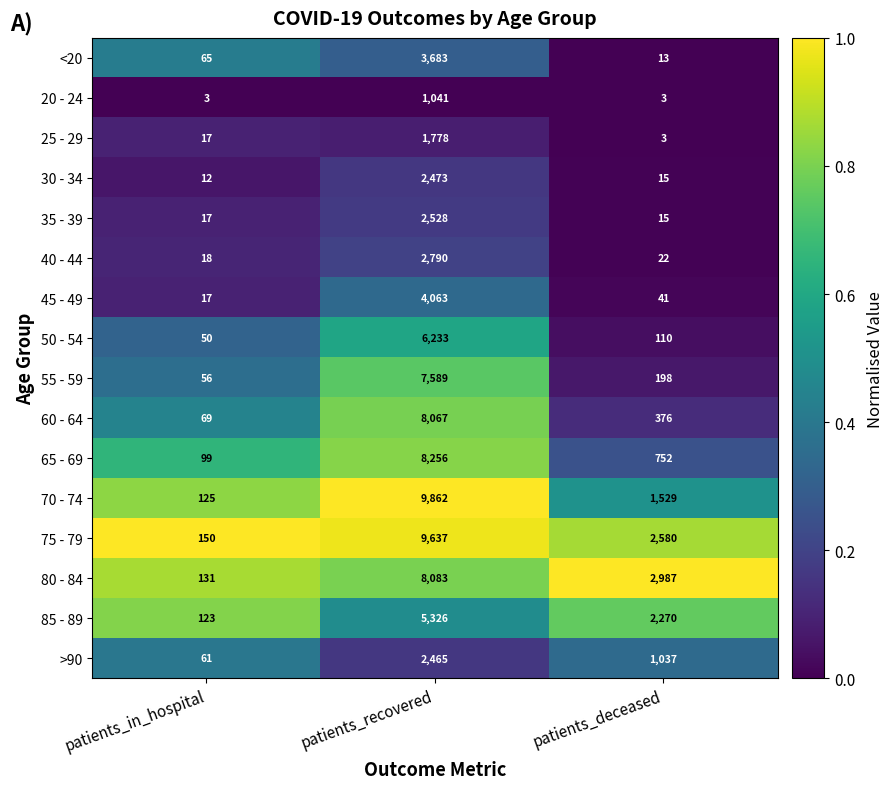

What is the difference between the highest and lowest values at patients_recovered?

8821